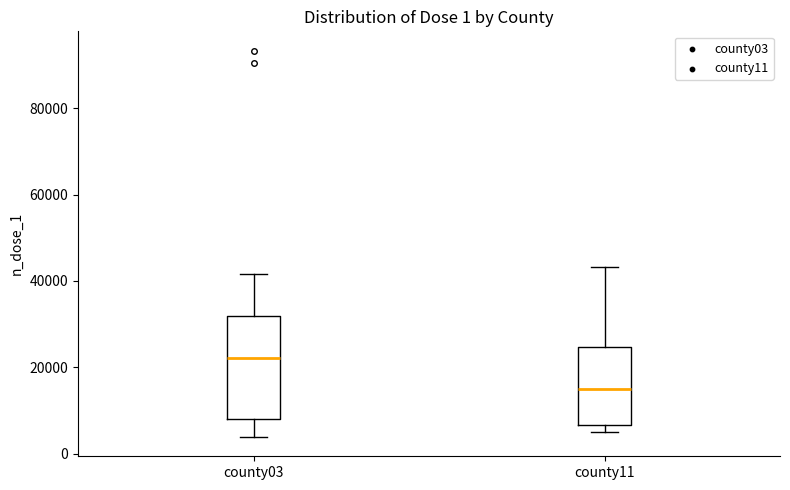

Which box's median line is the lowest?

county11